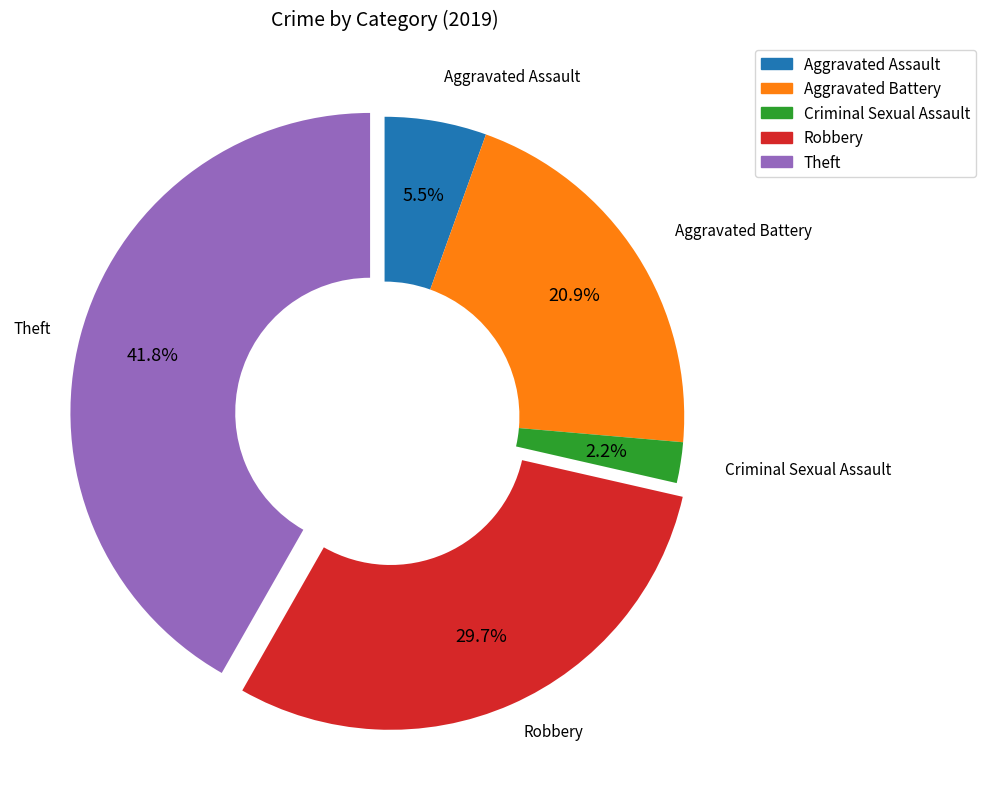

Do Theft and Aggravated Assault together represent more than half of the pie?

No